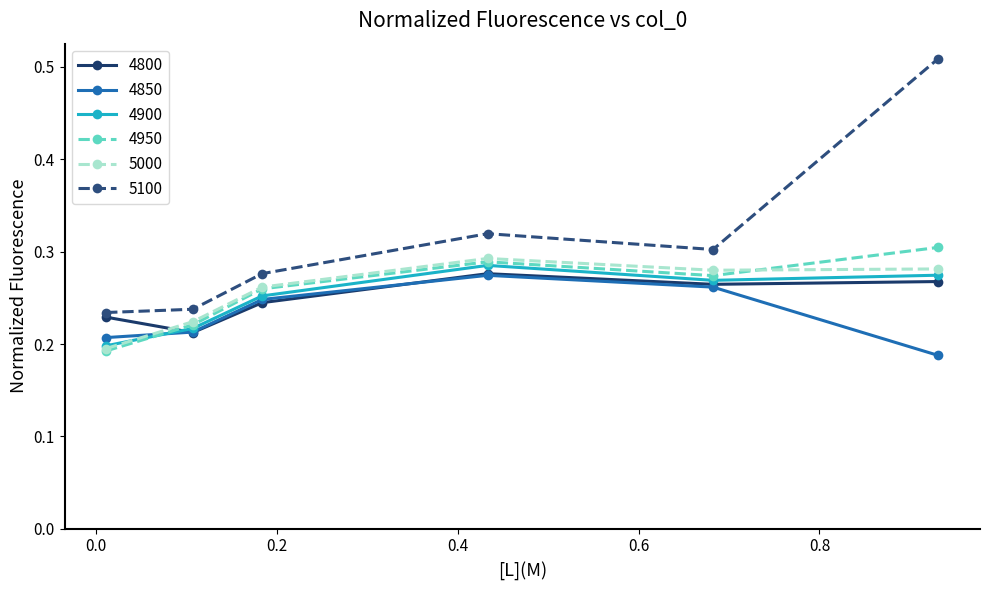

True or false: 5000 and 5100 intersect in this chart.

False